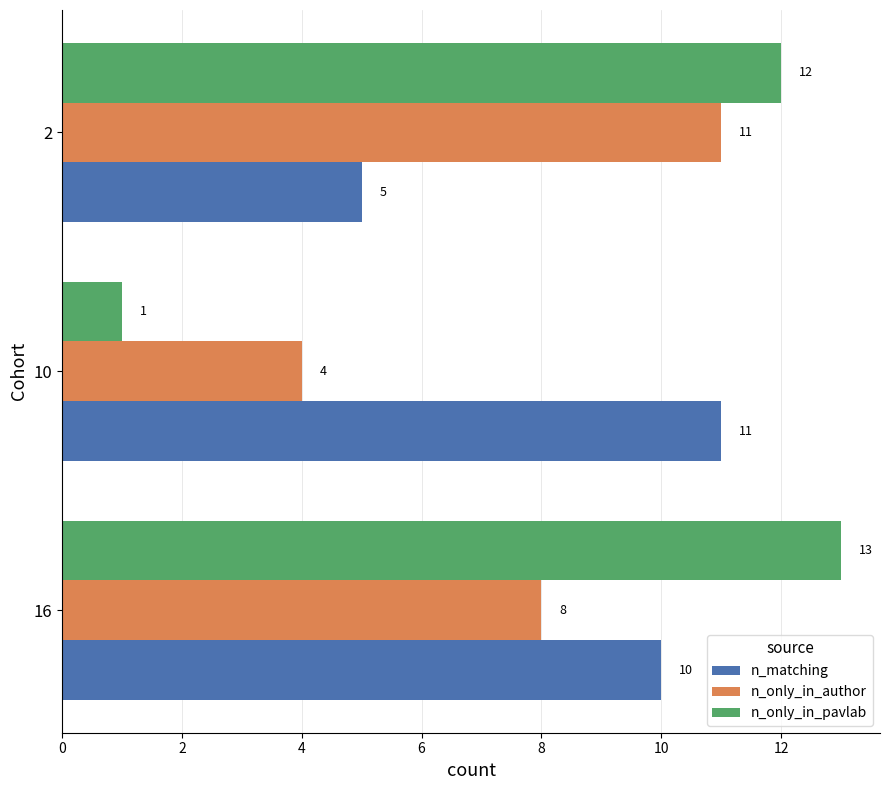

What is the spread (max minus min) of values at 16?

5